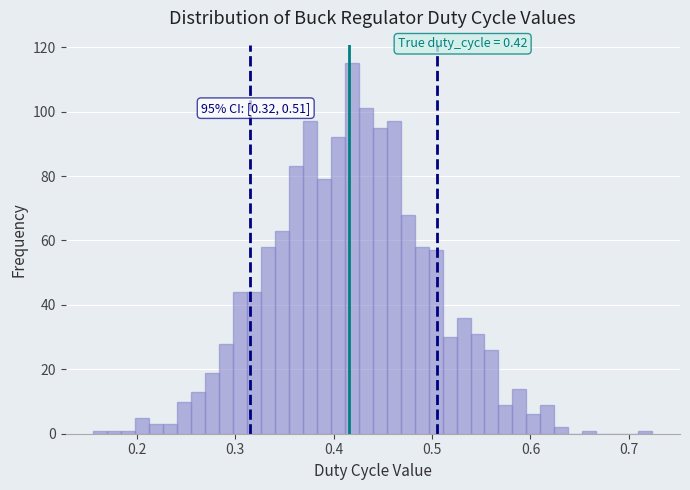

Around what value on the x-axis is the tallest bar? Give the approximate position of its centre, as read against the axis.

0.42